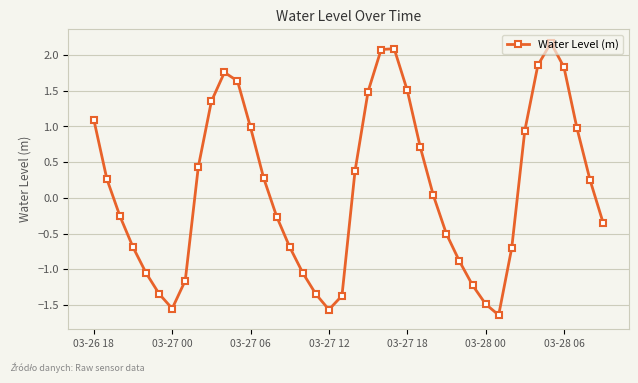

Count the number of data series in this chart.

1